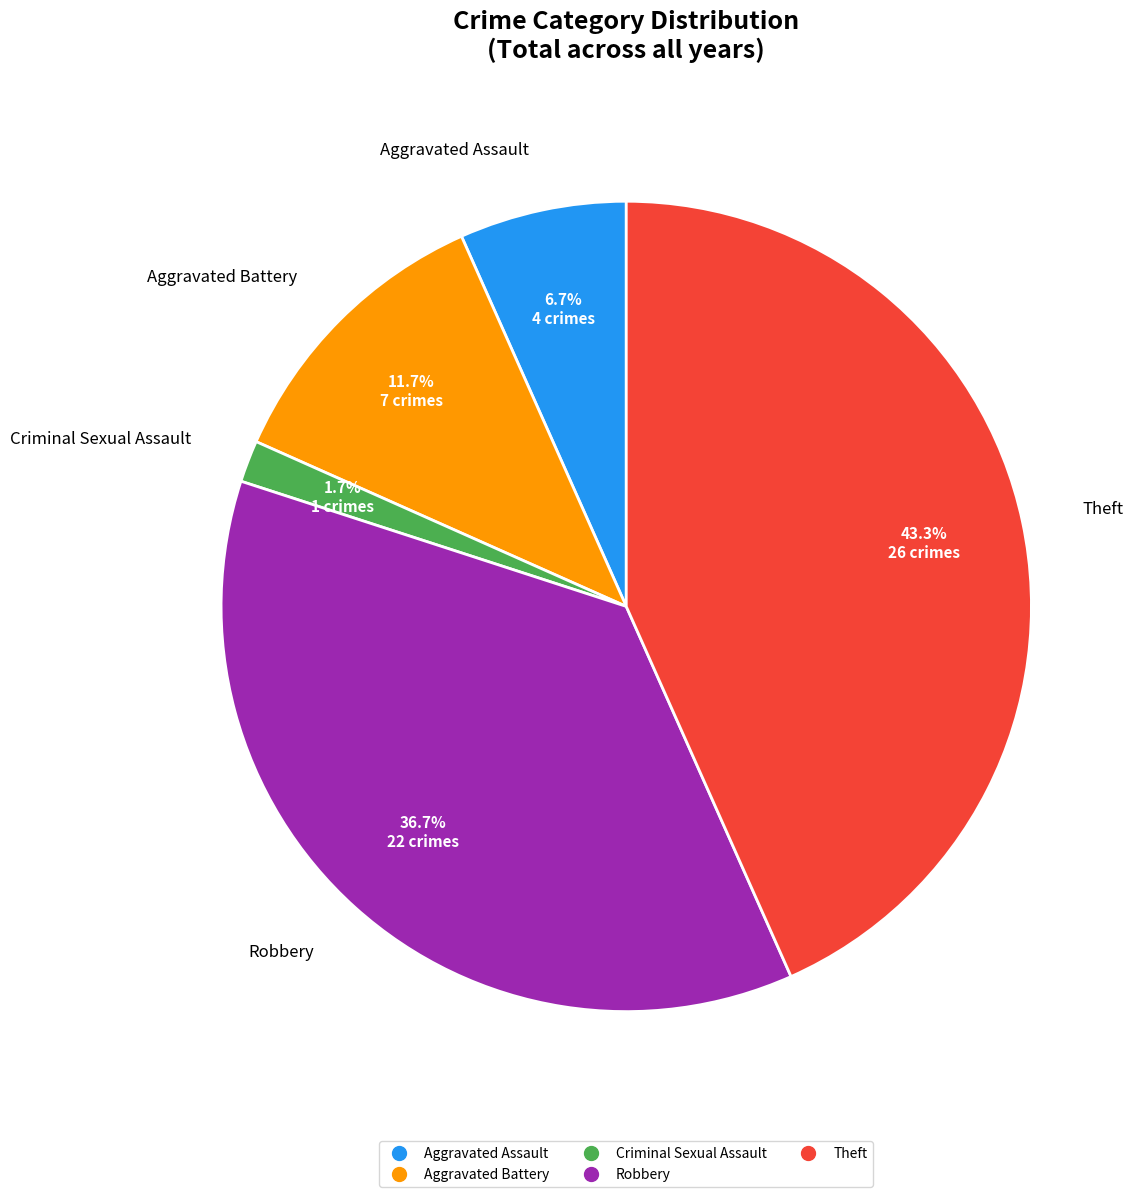

What is the ratio of the value at Aggravated Assault to the value at Robbery?

0.2